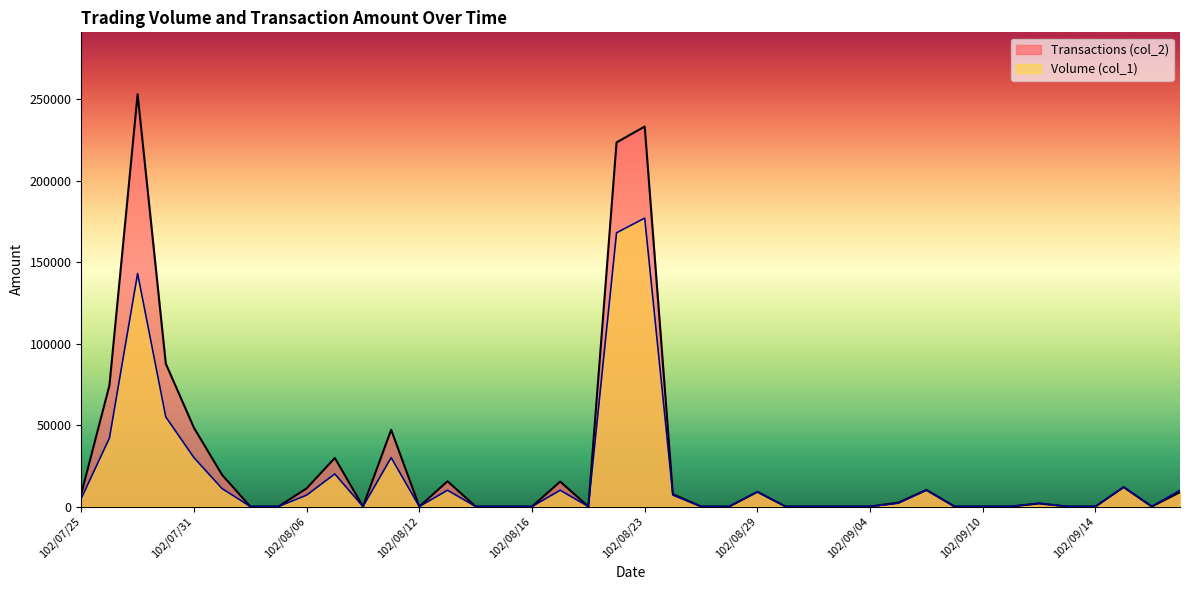

At which category does the chart reach its minimum across all series?

102/08/02